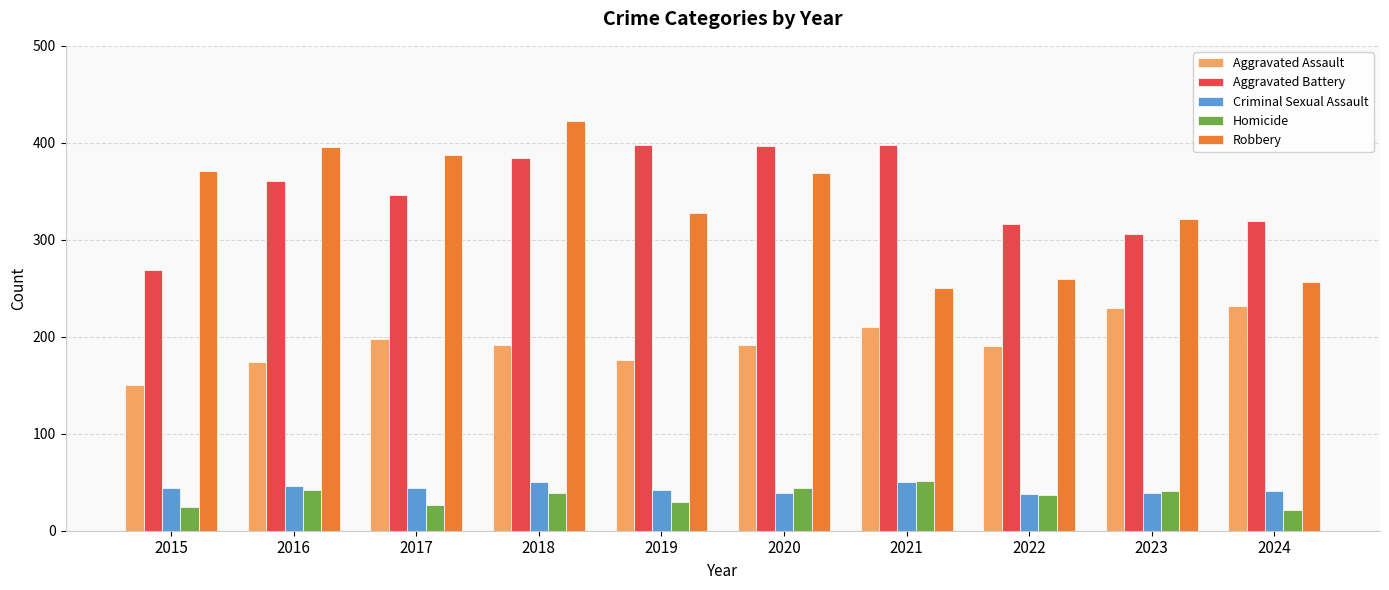

What is the greatest value displayed?

422